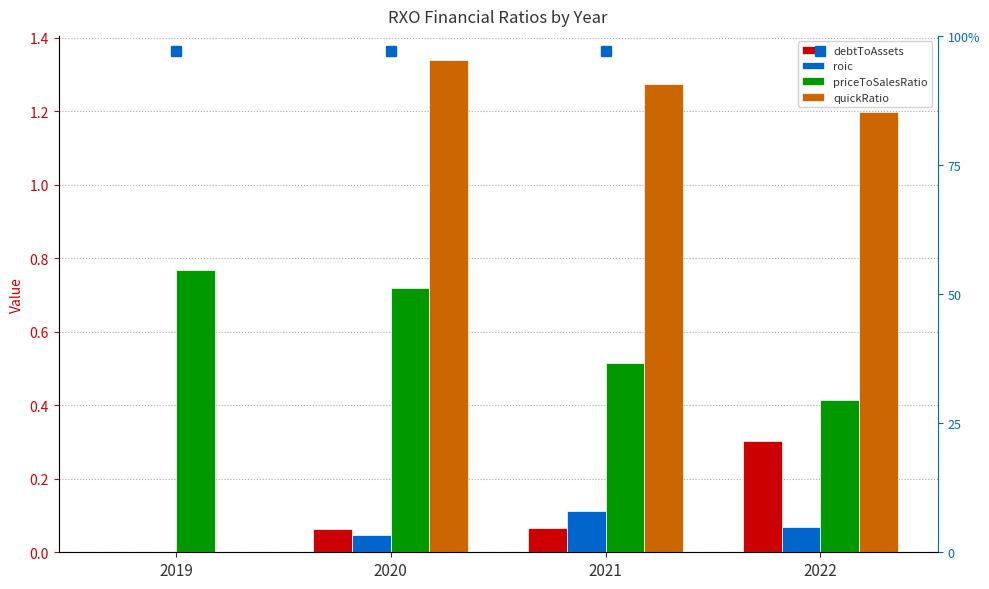

Which series changed the most between 2019 and 2020?

quickRatio